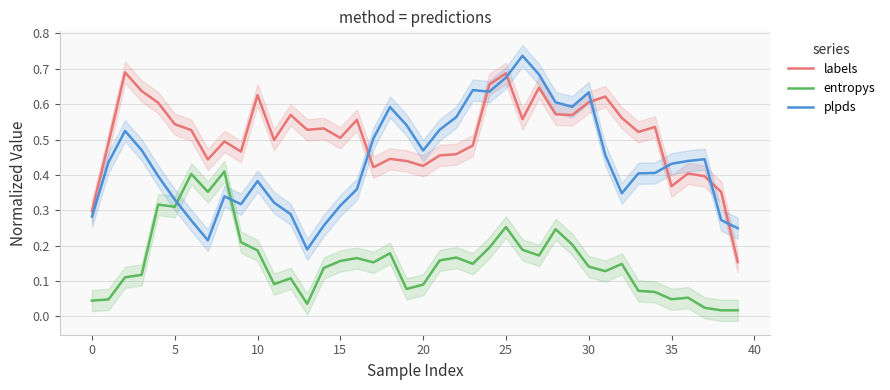

True or false: plpds has a value of 0.4 at 30.

False